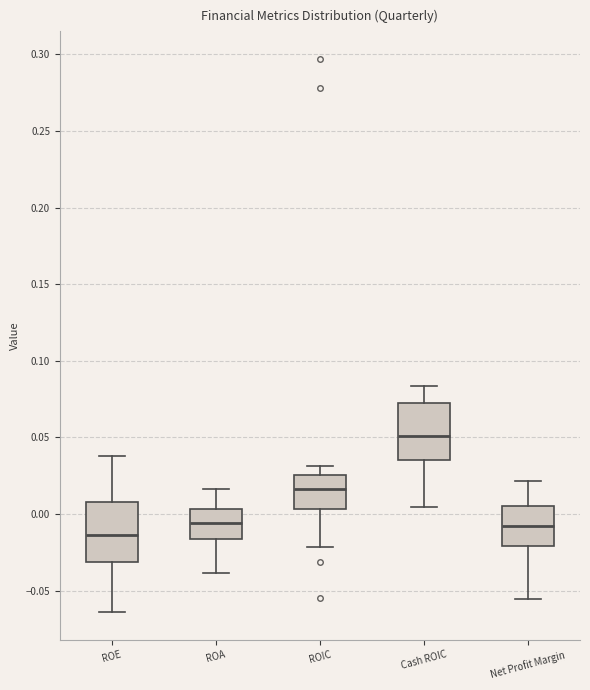

Reading left to right, read every box against the y-axis: the position of its median line, the range the box covers, and the ends of its whiskers. The values are not printed on the chart, so give them approximately, as read against the axis.

ROE: median -0.015, box -0.030 to 0.010, whiskers -0.065 to 0.040
ROA: median -0.005, box -0.015 to 0.005, whiskers -0.040 to 0.015
ROIC: median 0.015, box 0.005 to 0.025, whiskers -0.020 to 0.030
Cash ROIC: median 0.050, box 0.035 to 0.075, whiskers 0.005 to 0.085
Net Profit Margin: median -0.010, box -0.020 to 0.005, whiskers -0.055 to 0.020